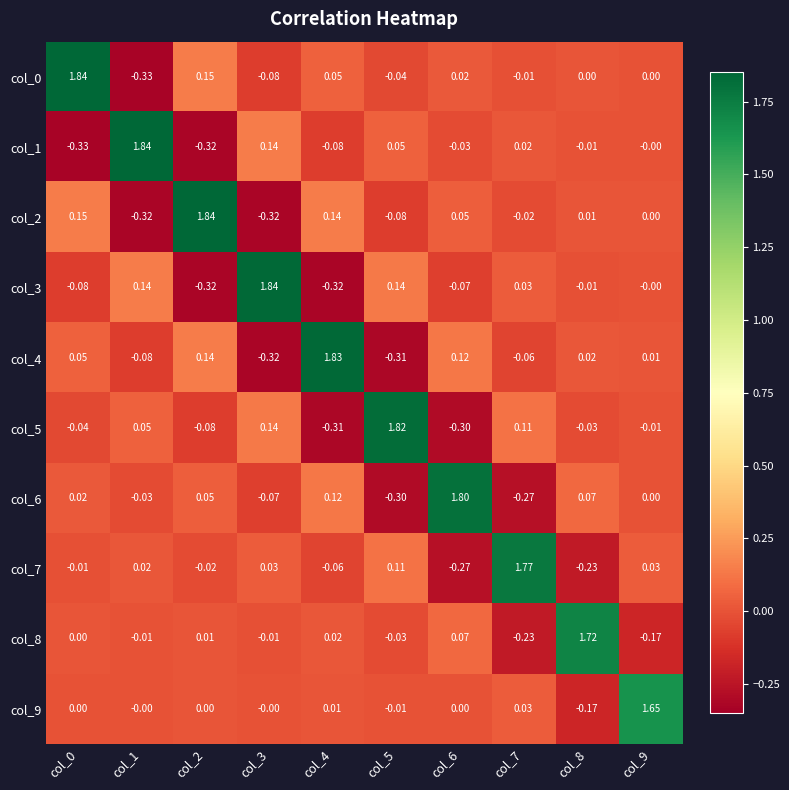

Is the value of col_0 at col_9 greater than the value of col_3 at col_1?

No